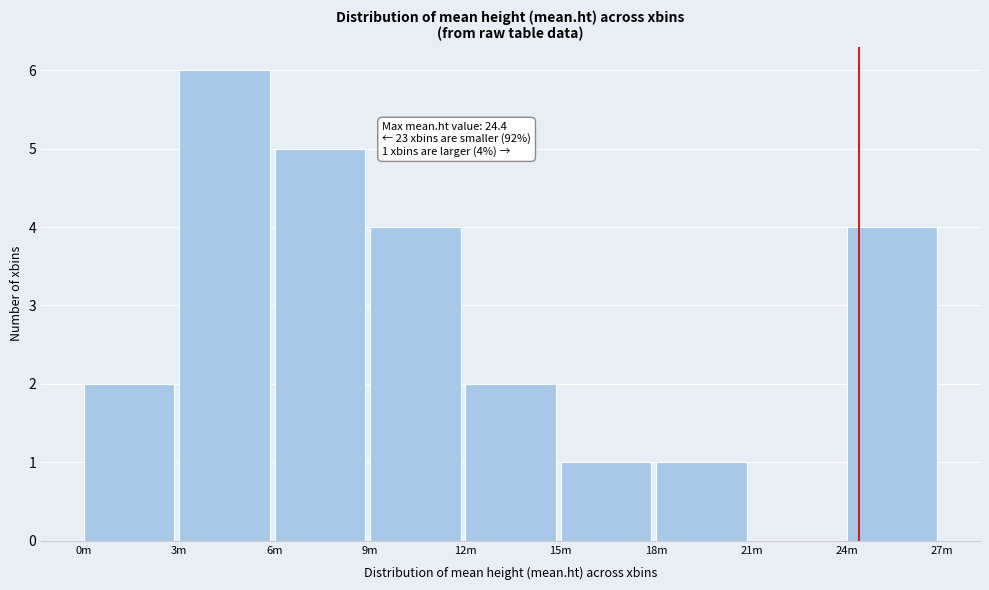

Reading right to left, transcribe all the data shown in this chart.

24m=4	21m=0	18m=1	15m=1	12m=2	9m=4	6m=5	3m=6	0m=2